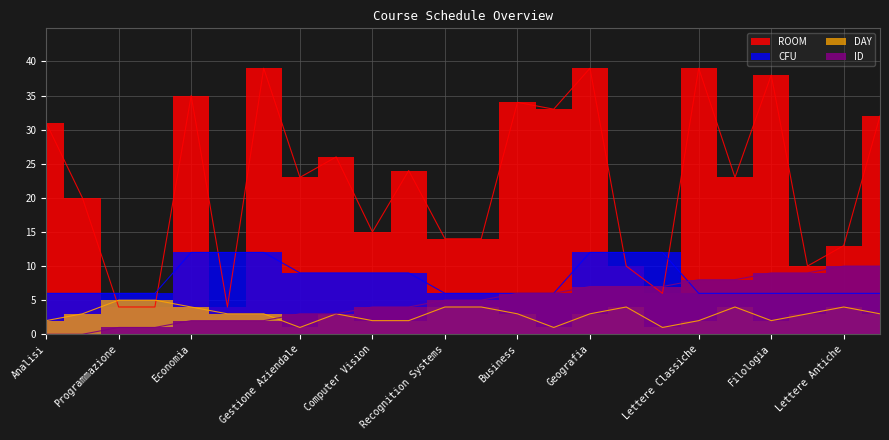

How many CFU values are between 6 and 12?

24